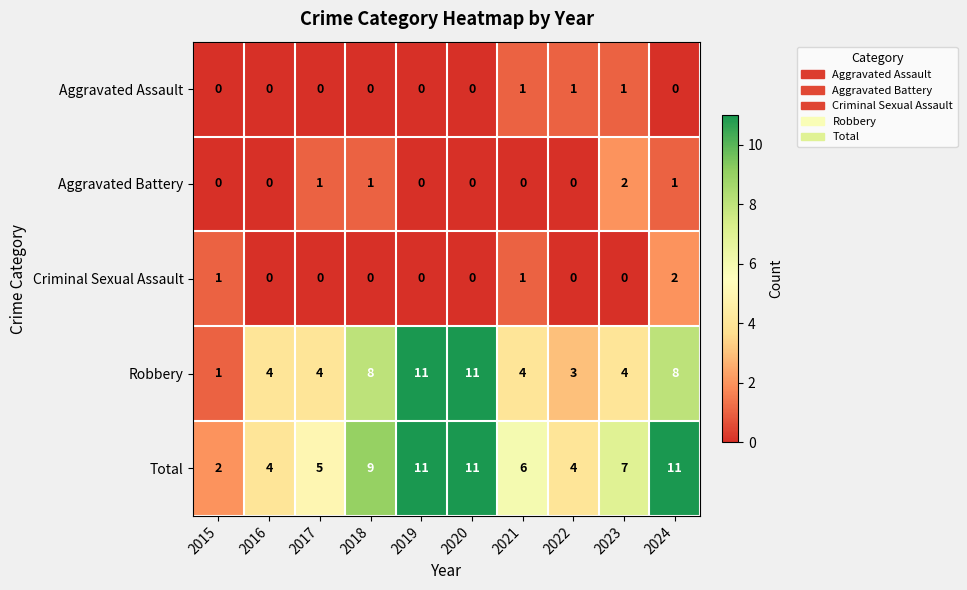

The Robbery series shows 8 at 2024. True or false?

True